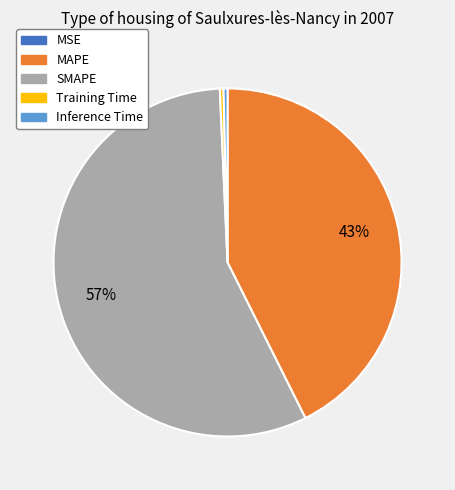

To the nearest percent, what portion does MAPE represent?

43%